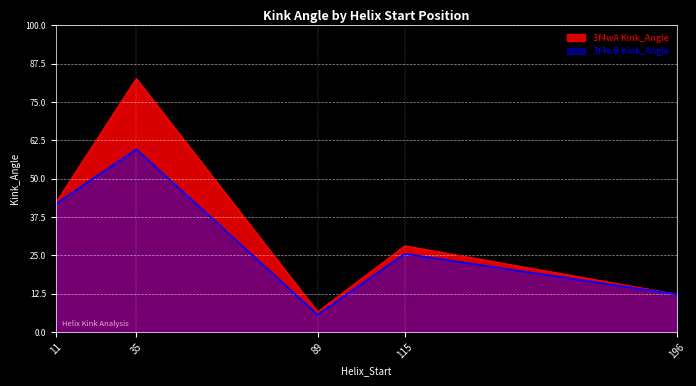

The value of 3f4wB Kink_Angle at 89 is 8.0. True or false?

False